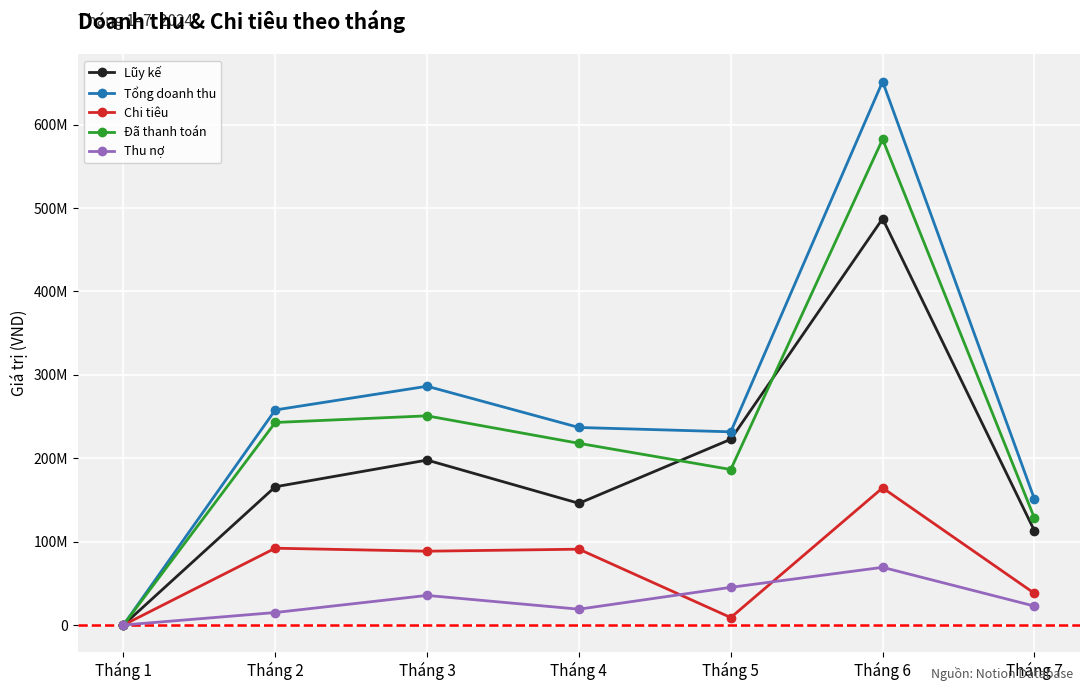

What are all the series names shown in the legend?

Lũy kế, Tổng doanh thu, Chi tiêu, Đã thanh toán, Thu nợ